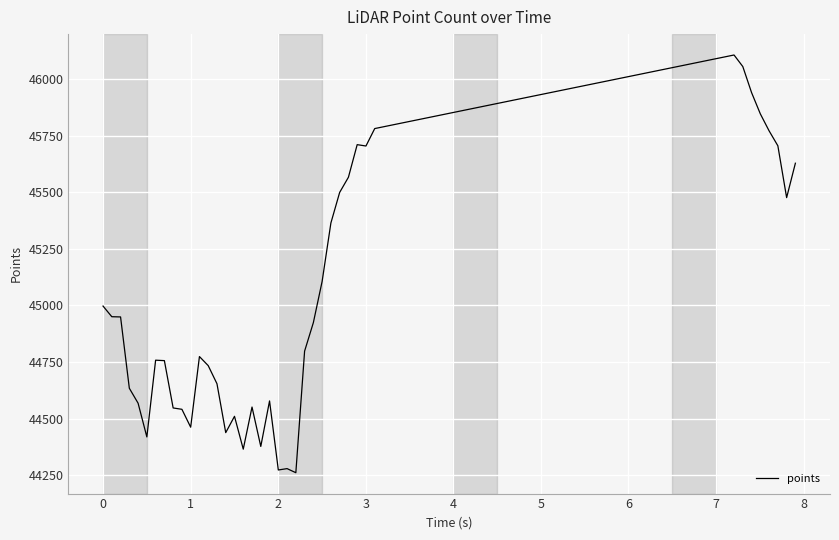

True or false: the data has more than 1 interior local peaks.

True